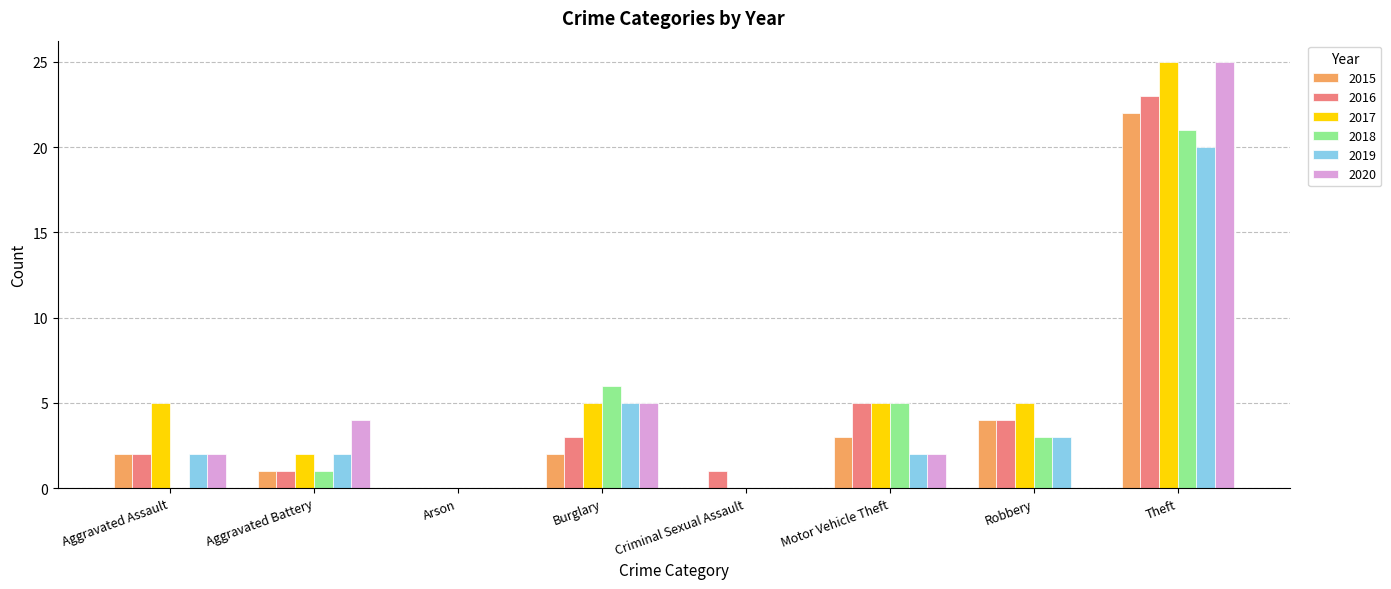

What is the maximum value for 2017?

25